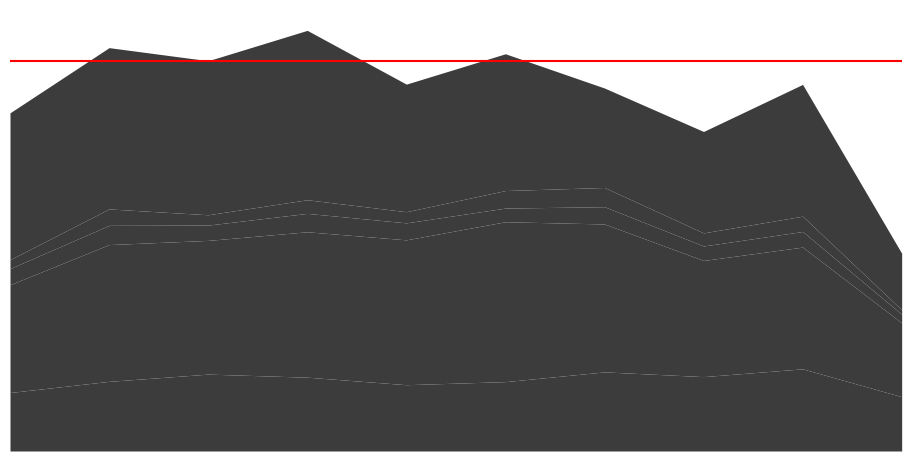

What are all the series names shown in the legend?

Aggravated Assault, Aggravated Battery, Criminal Sexual Assault, Homicide, Robbery